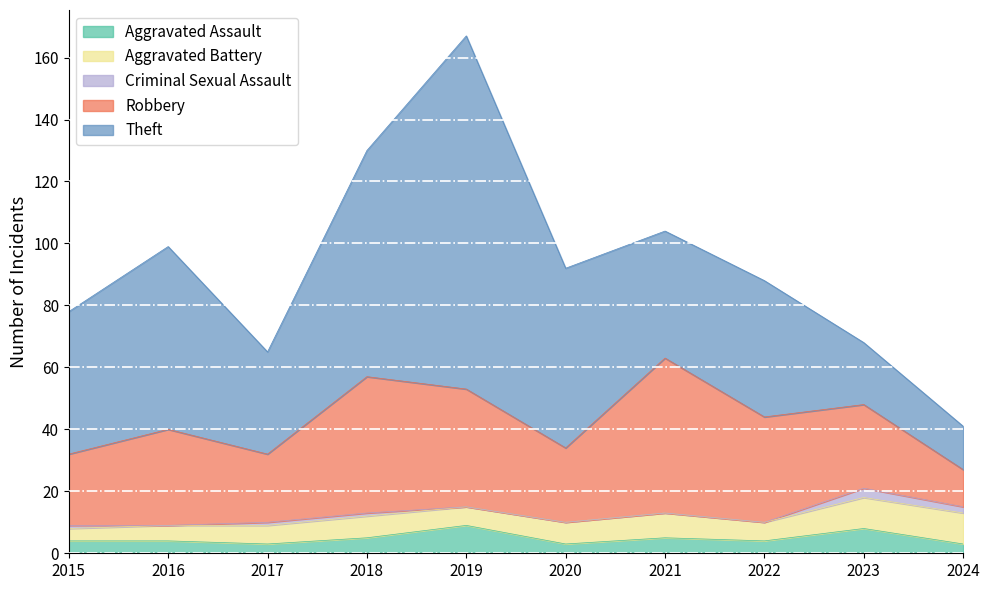

At which label is Robbery closest to 31?

2016